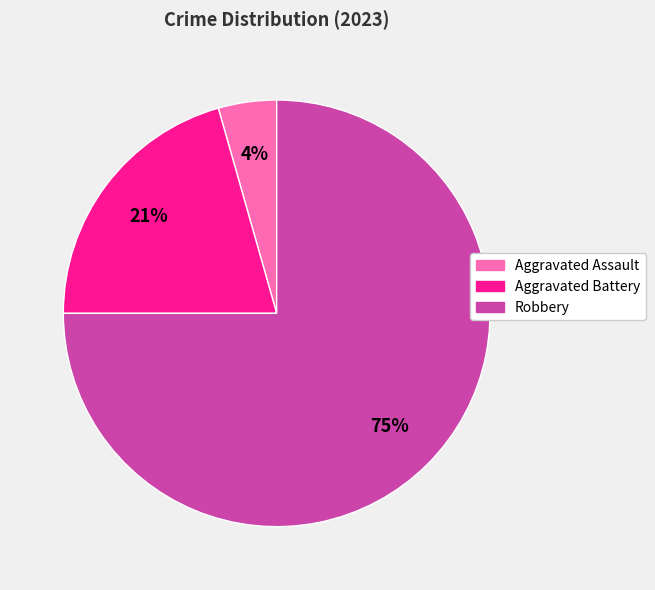

True or false: Aggravated Battery accounts for 21% of the total.

True